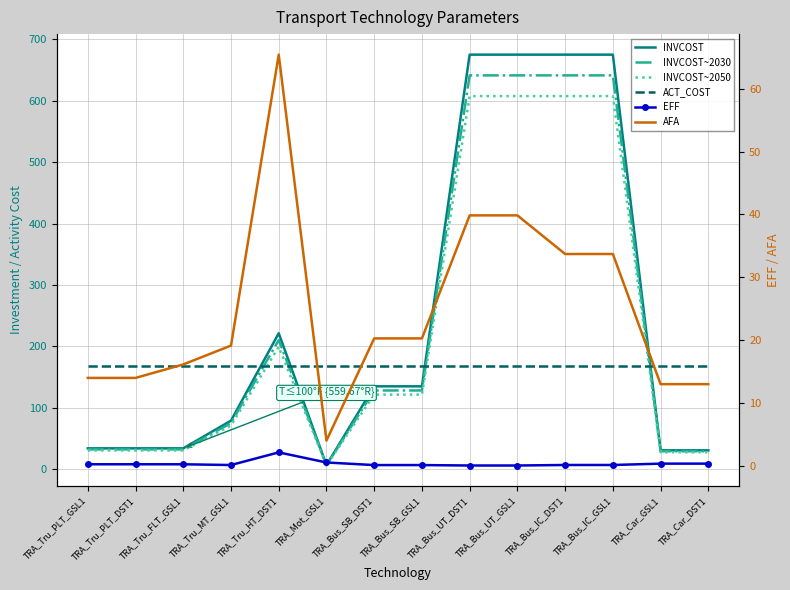

What is the spread (max minus min) of values at TRA_Bus_SB_GSL1?

168.6